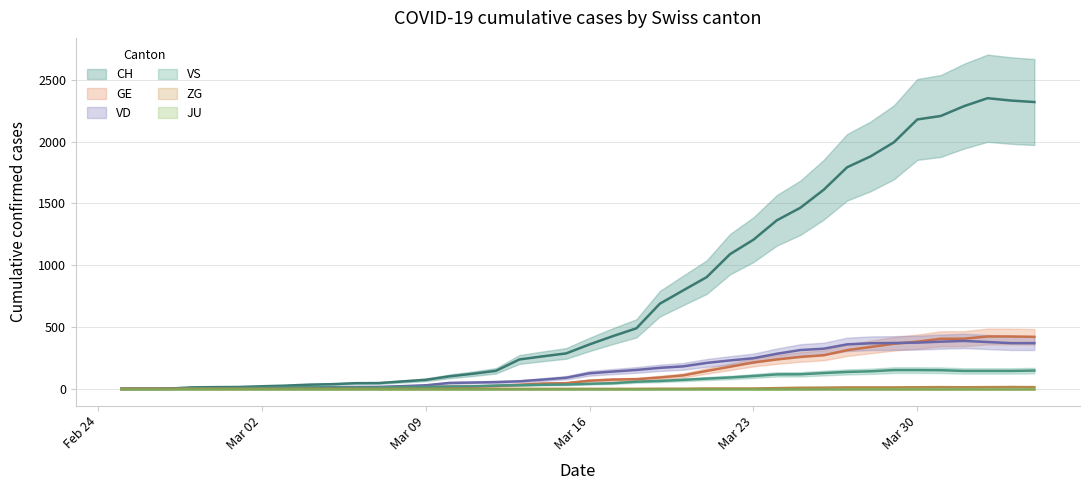

True or false: VS and CH cross at least once.

False